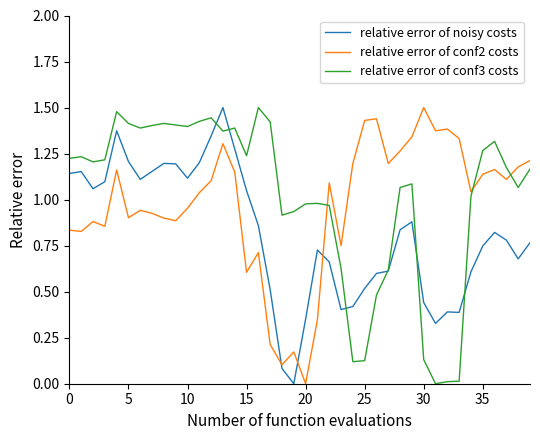

True or false: relative error of conf2 costs and relative error of noisy costs cross at least once.

True